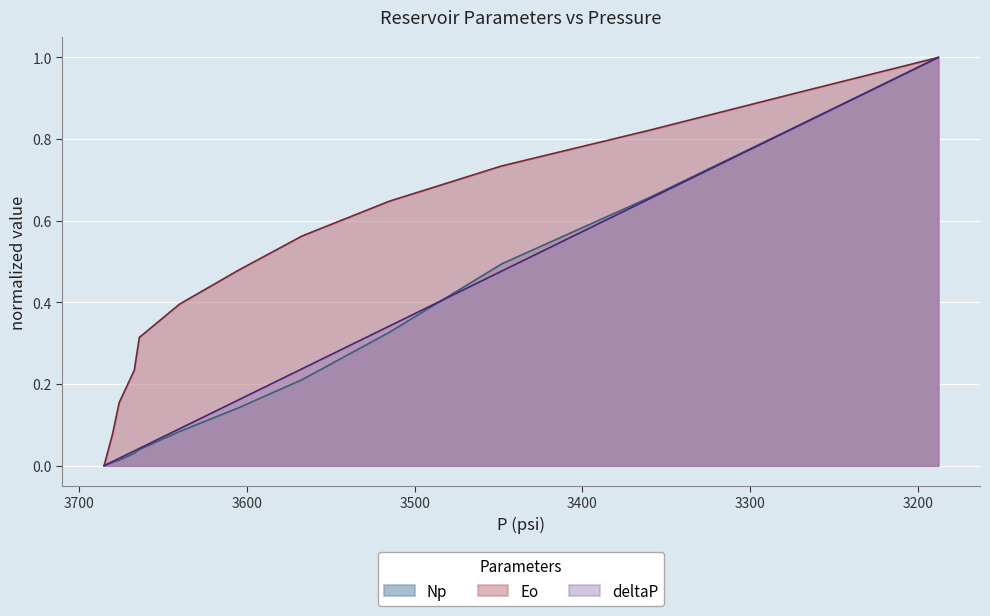

What is the difference between the highest and lowest values at 3600?

0.3